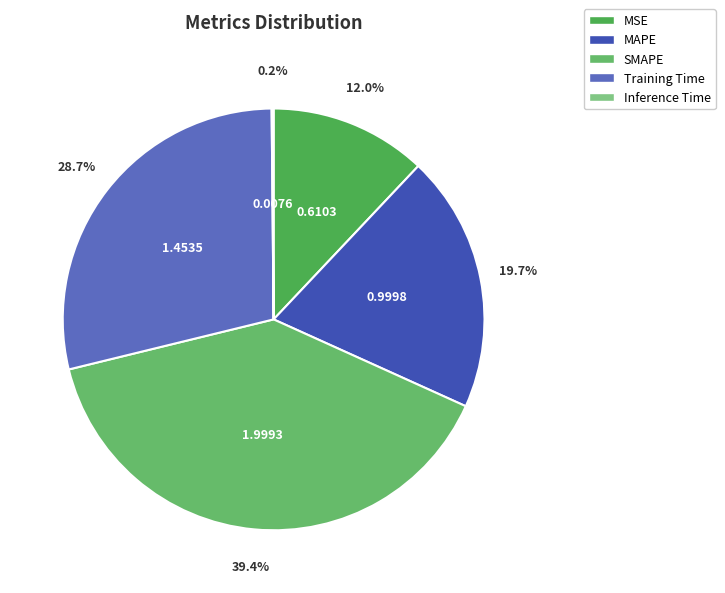

Rank the categories by value from lowest to highest.

Inference Time, MSE, MAPE, Training Time, SMAPE